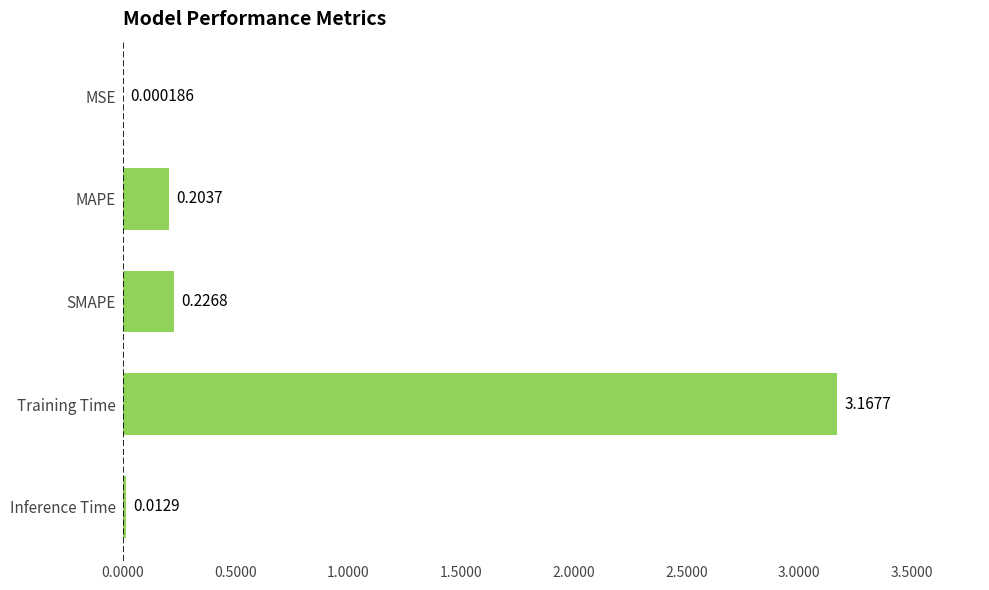

Where is the data nearest to the value 1?

SMAPE